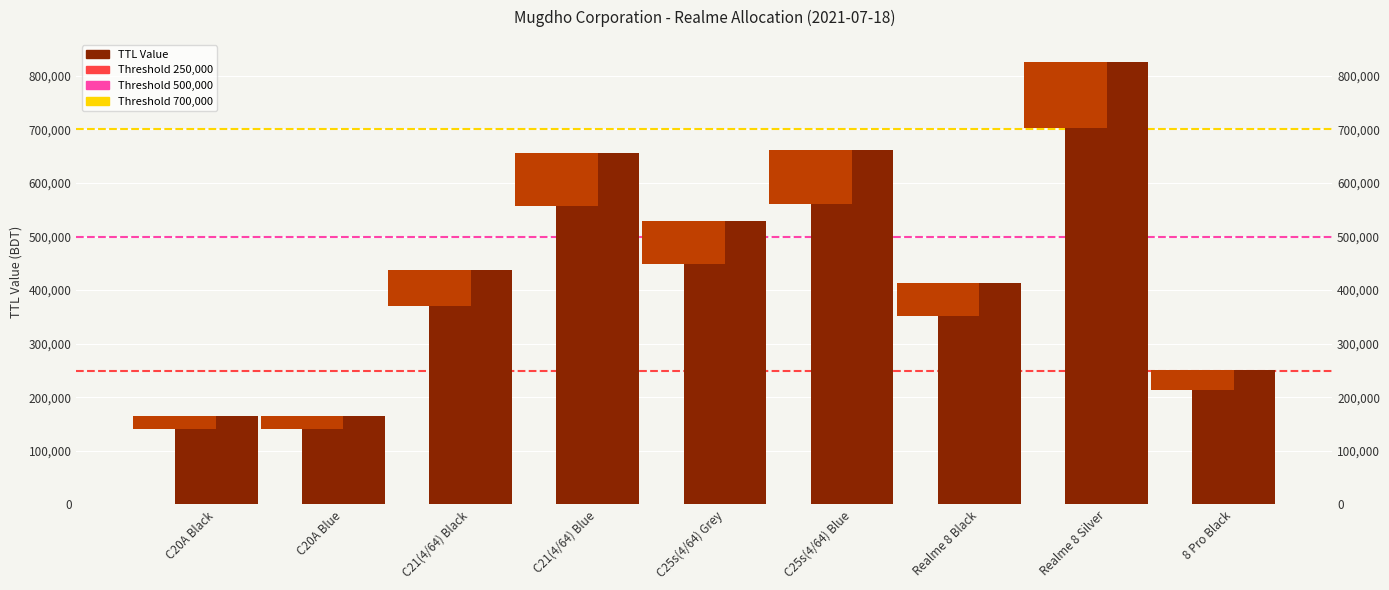

What is the label of the 5th bar from the right?

C25s(4/64) Grey